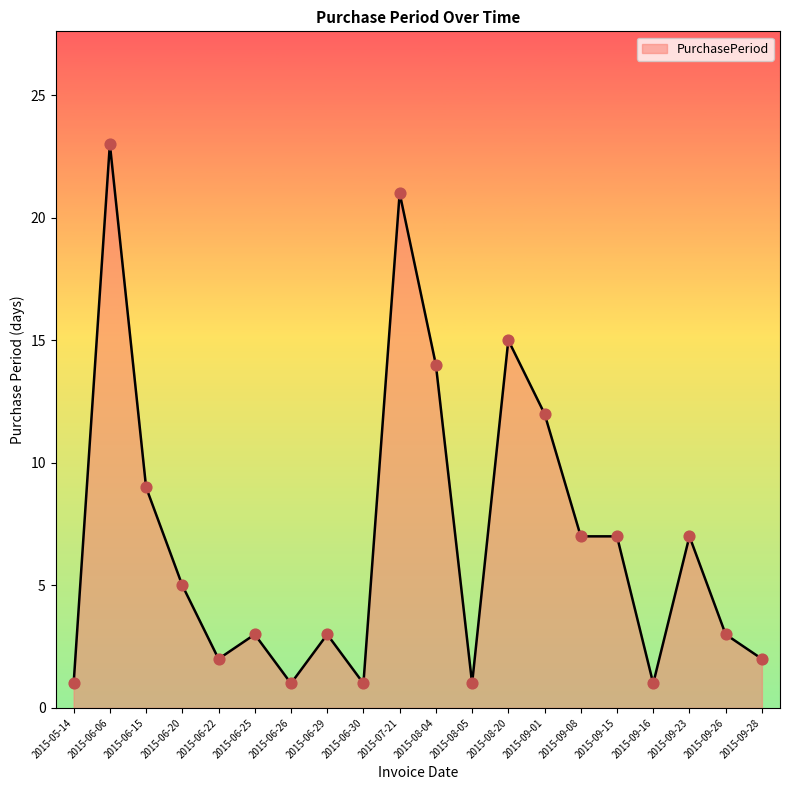

What is the change in value from 2015-06-20 to 2015-06-25?

-2